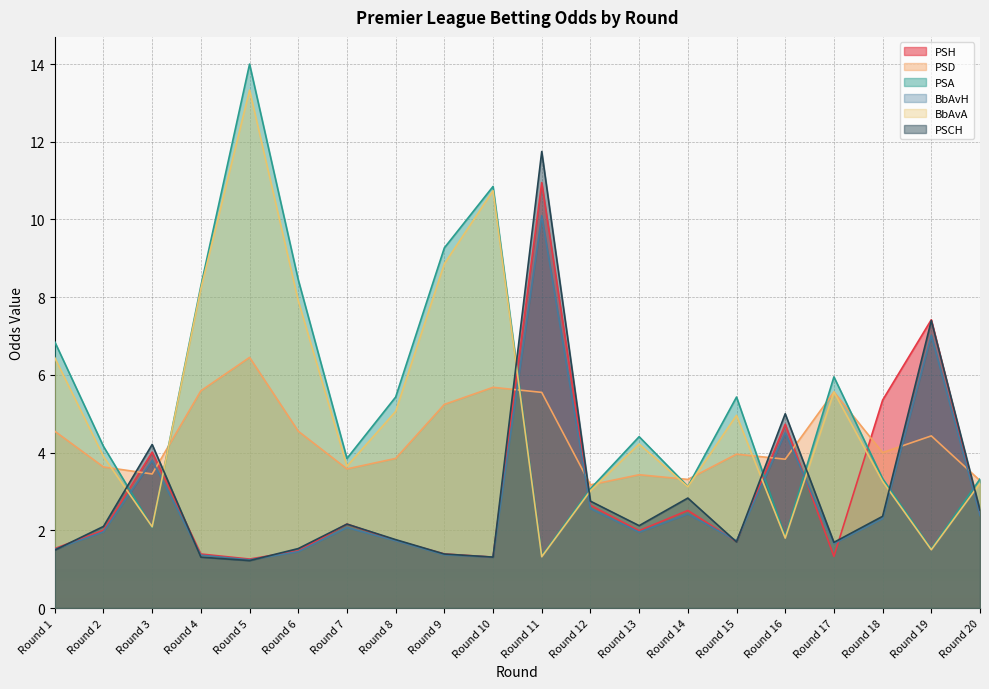

At which category is the sum across all series the highest?

Round 11